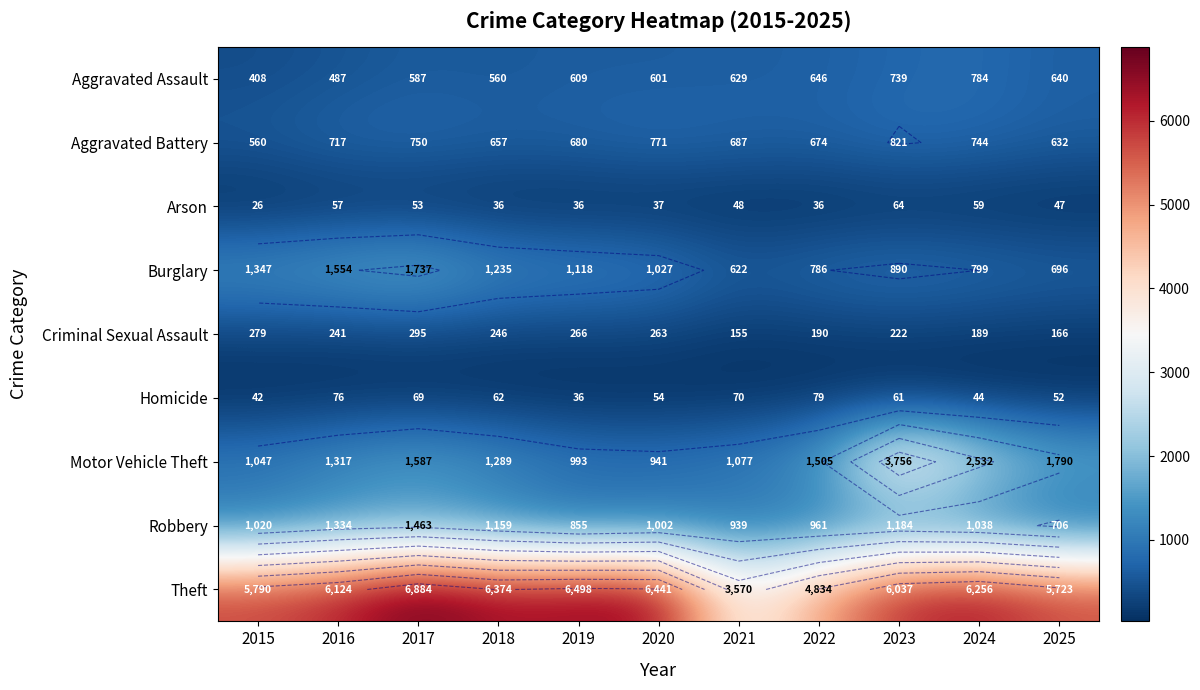

Where does the Arson series first go above 47?

2016